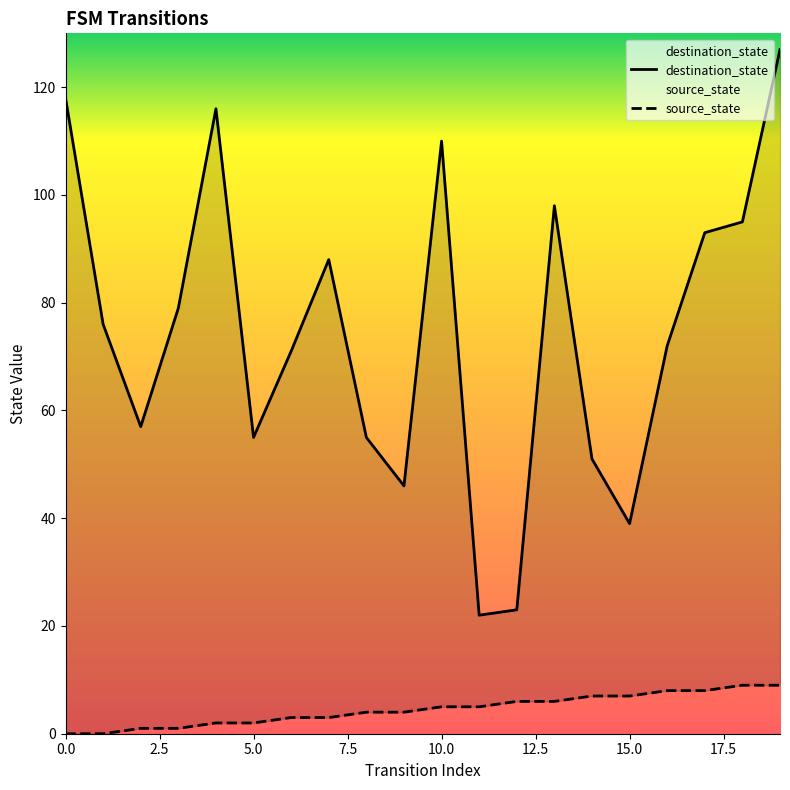

Between 17.5 and 18, which is larger?

18